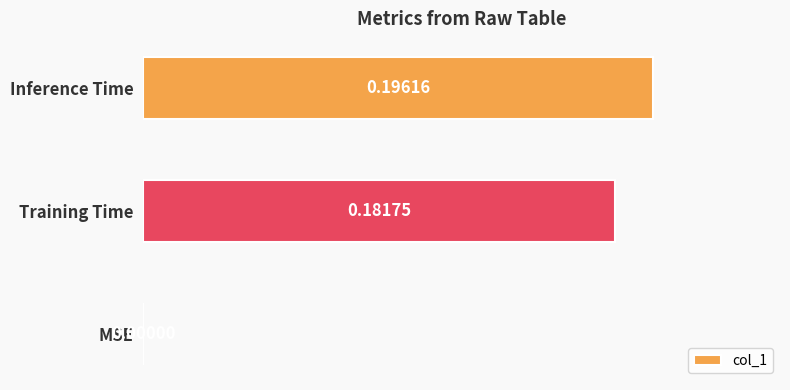

Where is the data nearest to the value 0?

MSE